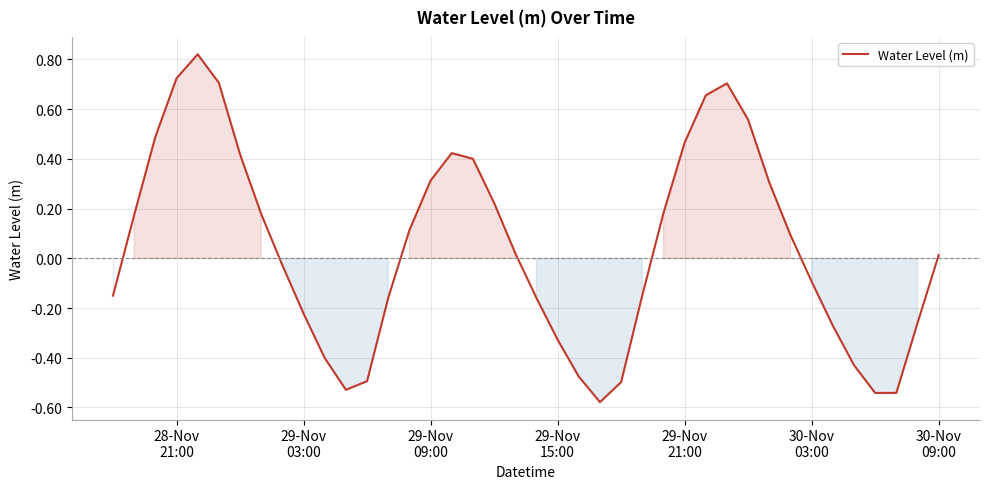

How many lines are shown in the chart?

1